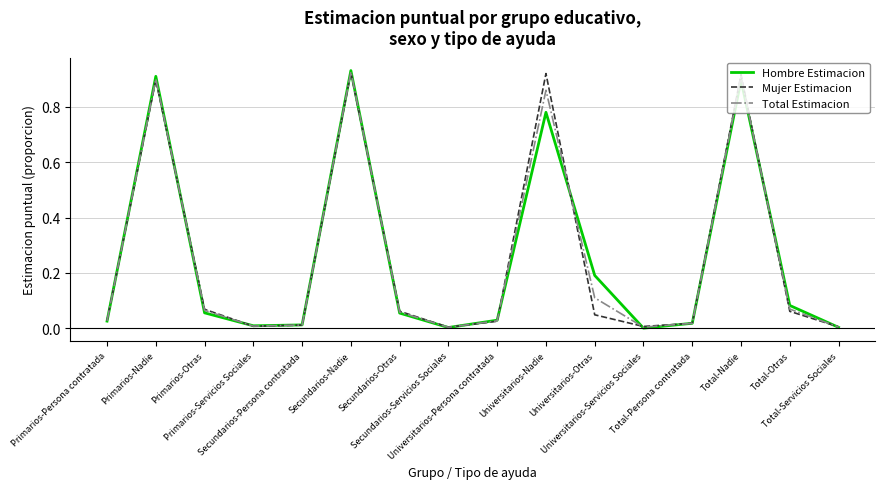

True or false: Mujer Estimacion has a value of 0.0 at Universitarios-Persona contratada.

True